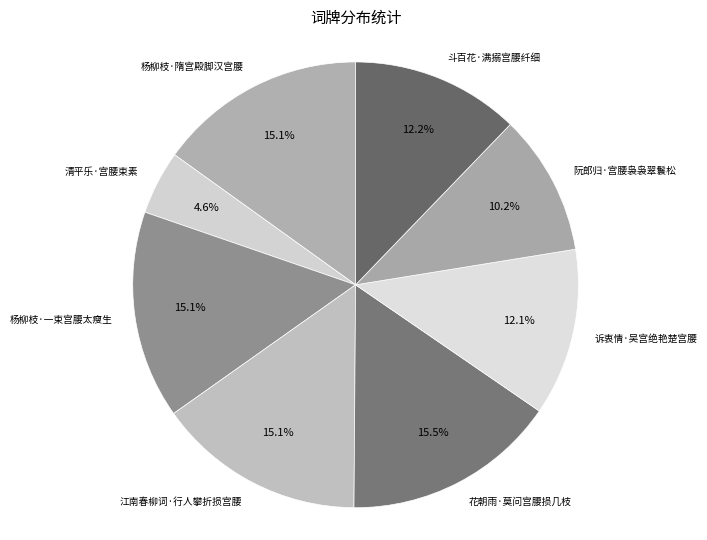

Is 花朝雨·莫问宫腰损几枝 the majority of the pie?

No